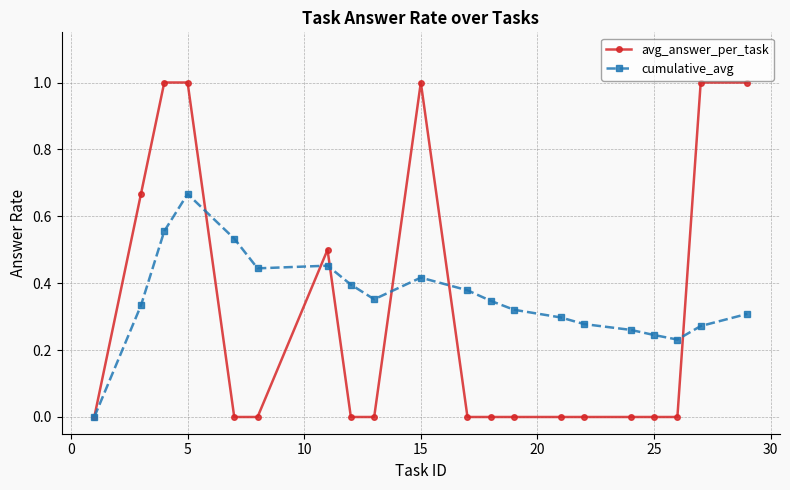

What is the maximum value shown in the chart?

1.0